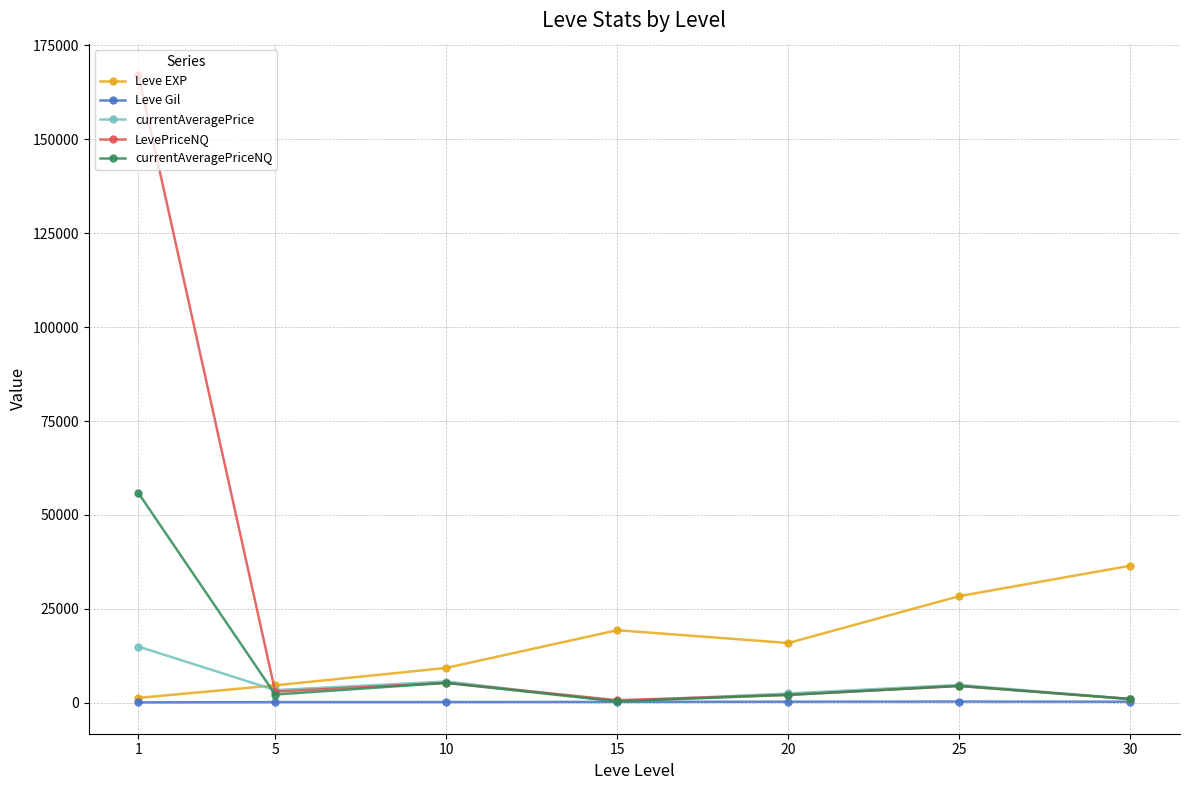

In LevePriceNQ, how many points are higher than both neighbors (excluding endpoints)?

2